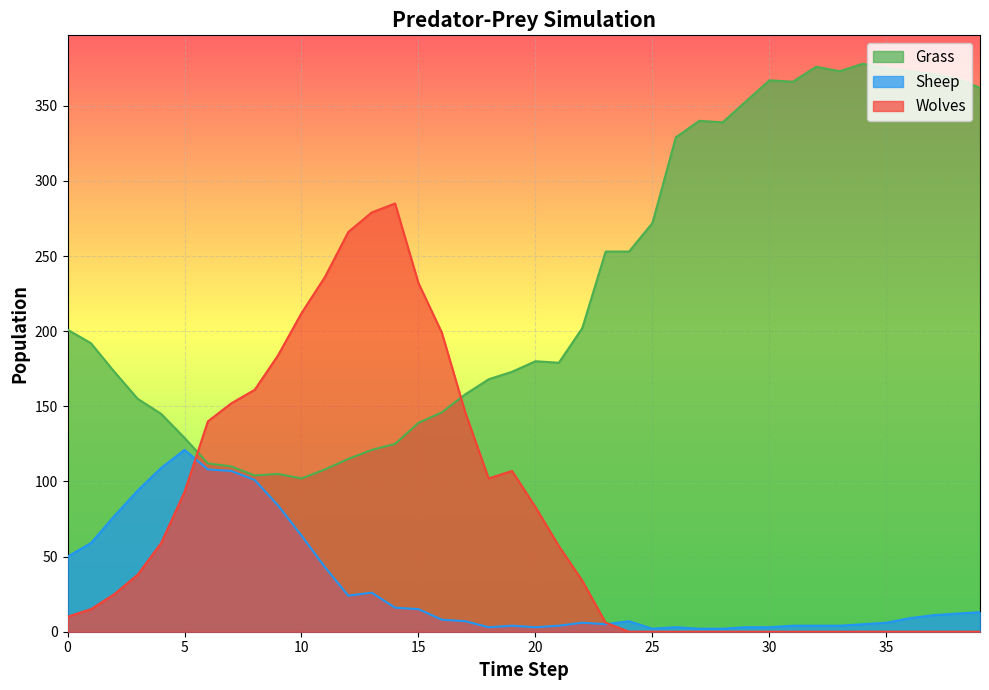

Between 17 and 22, which series saw the biggest shift?

Wolves